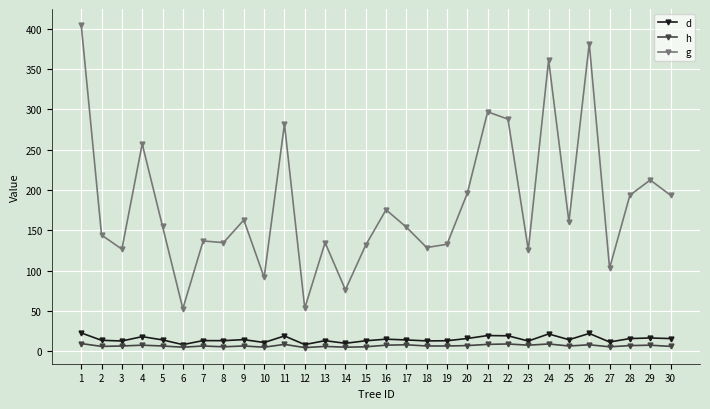

True or false: g has more than 0 points higher than both neighbors.

True